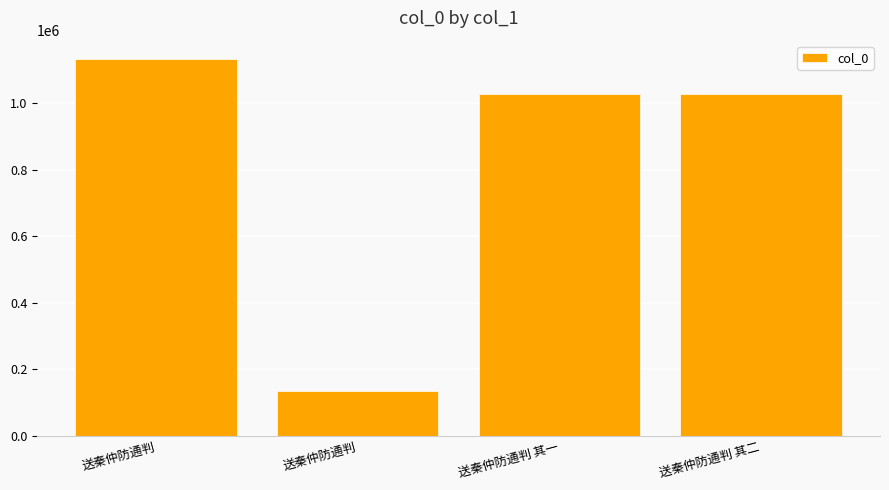

What is the ratio of the value at 送秦仲防通判 to the value at 送秦仲防通判?

8.4